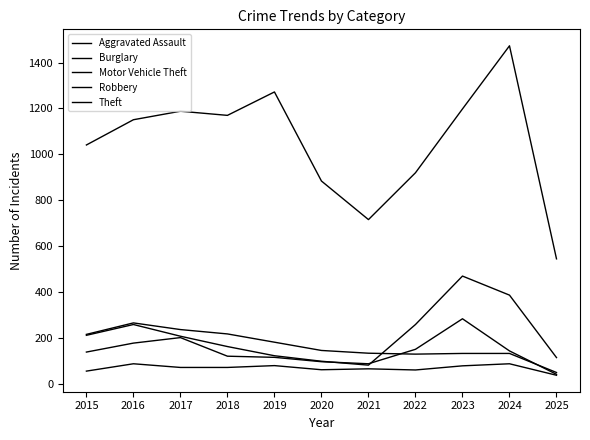

How many lines are shown in the chart?

5